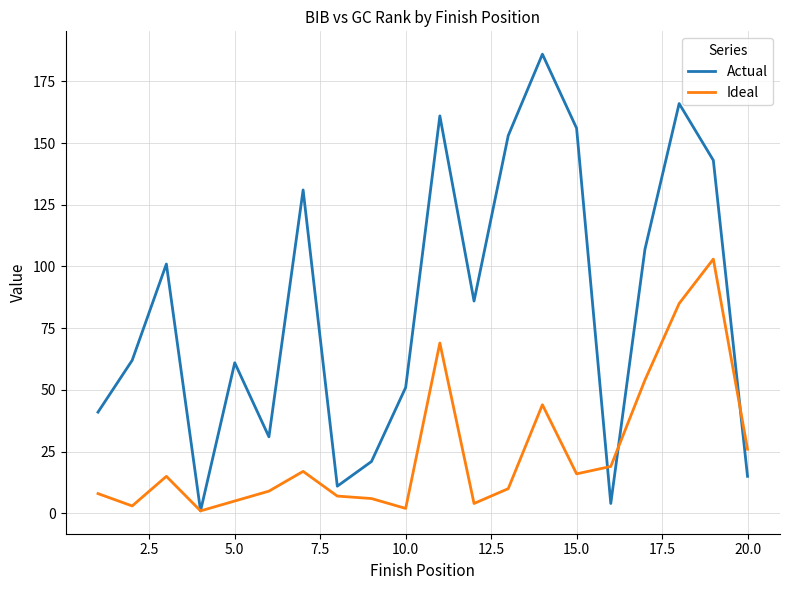

Which series has the largest total across all categories?

Actual